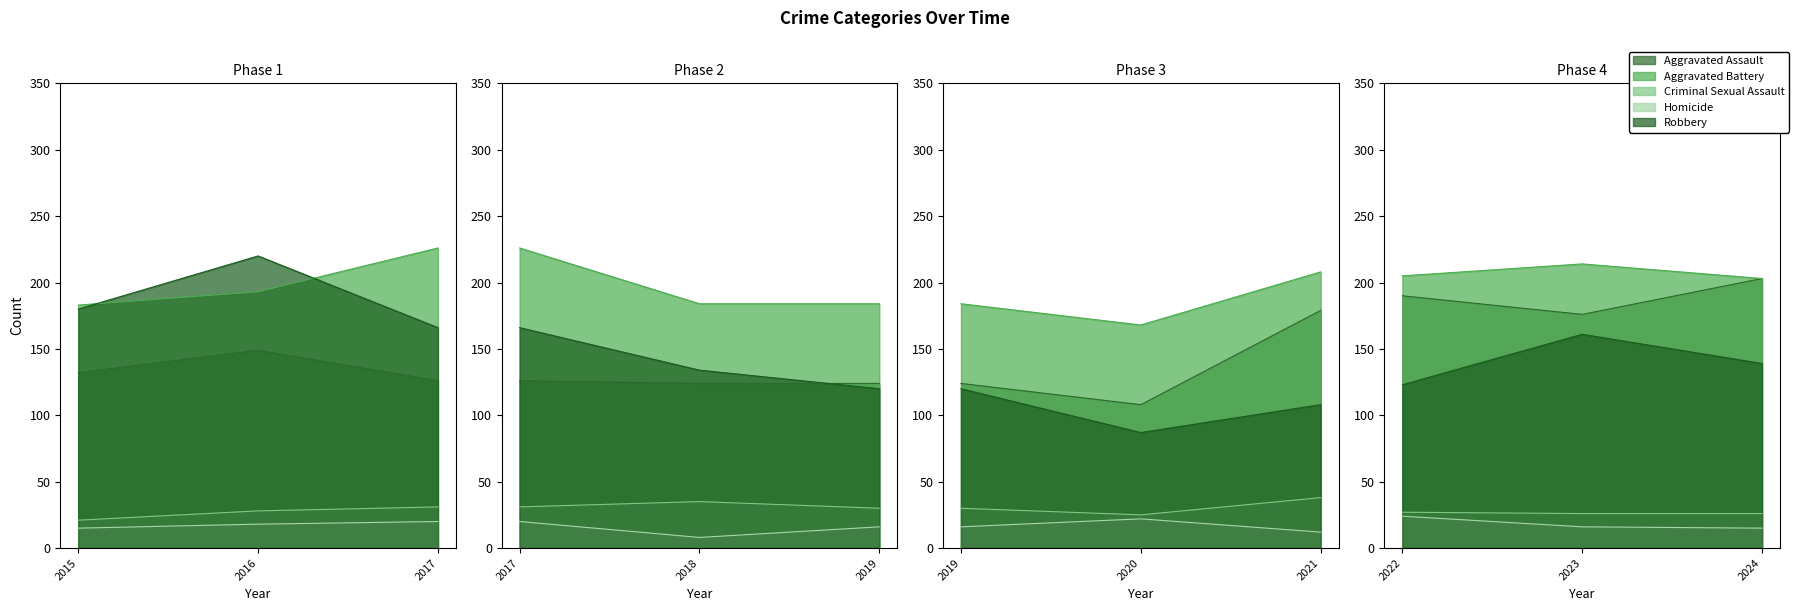

At which label does Homicide first exceed 16?

2016